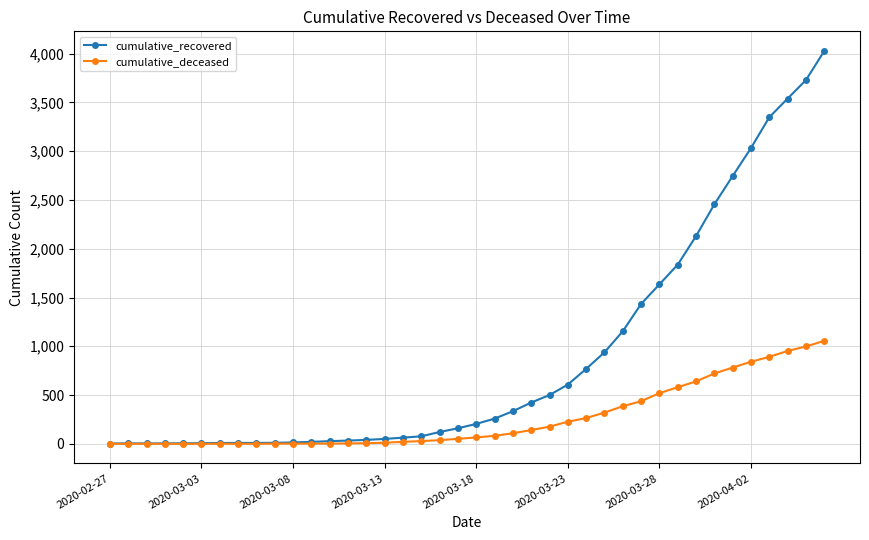

What is the difference between the maximum and minimum values in the cumulative_deceased series?

1056